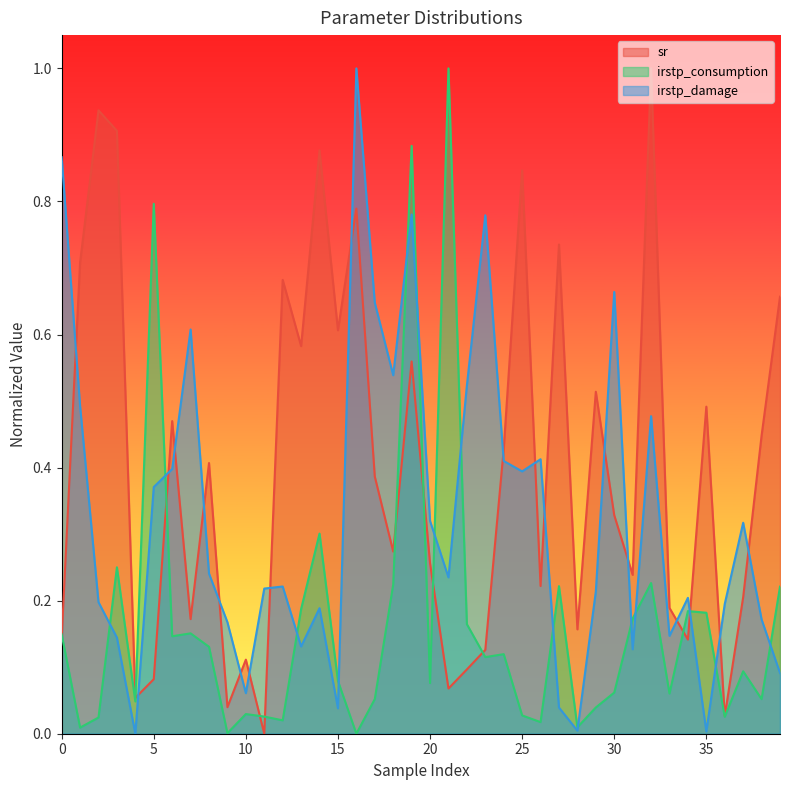

True or false: irstp_damage has more than 2 points higher than both neighbors.

True